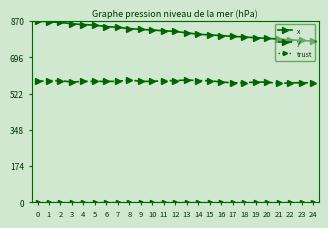

The value of y at 20 is 1016.3. True or false?

False